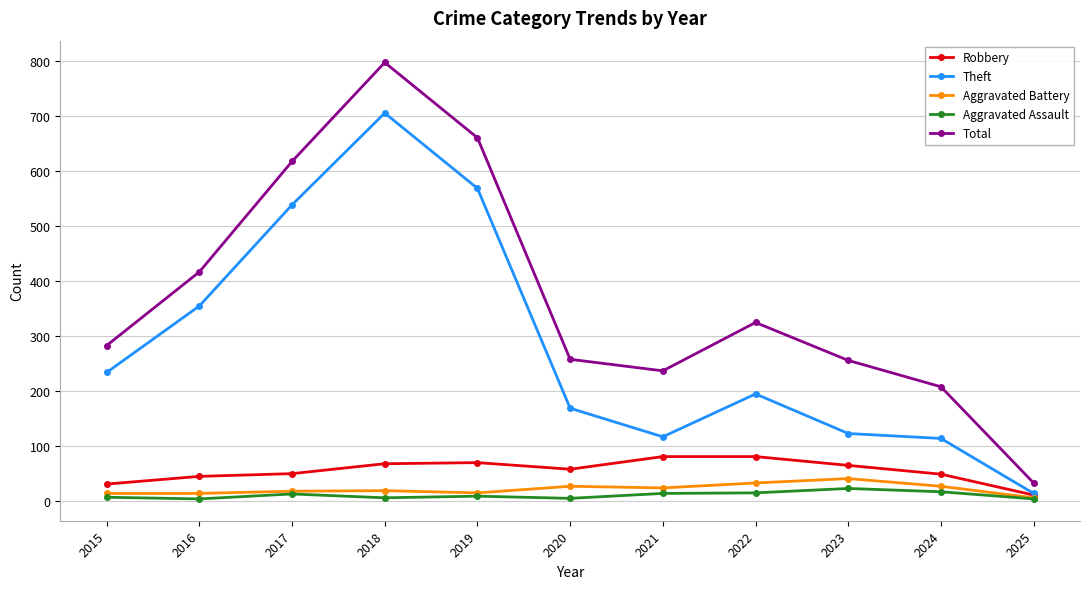

True or false: Aggravated Assault has a value of 12 at 2017.

True